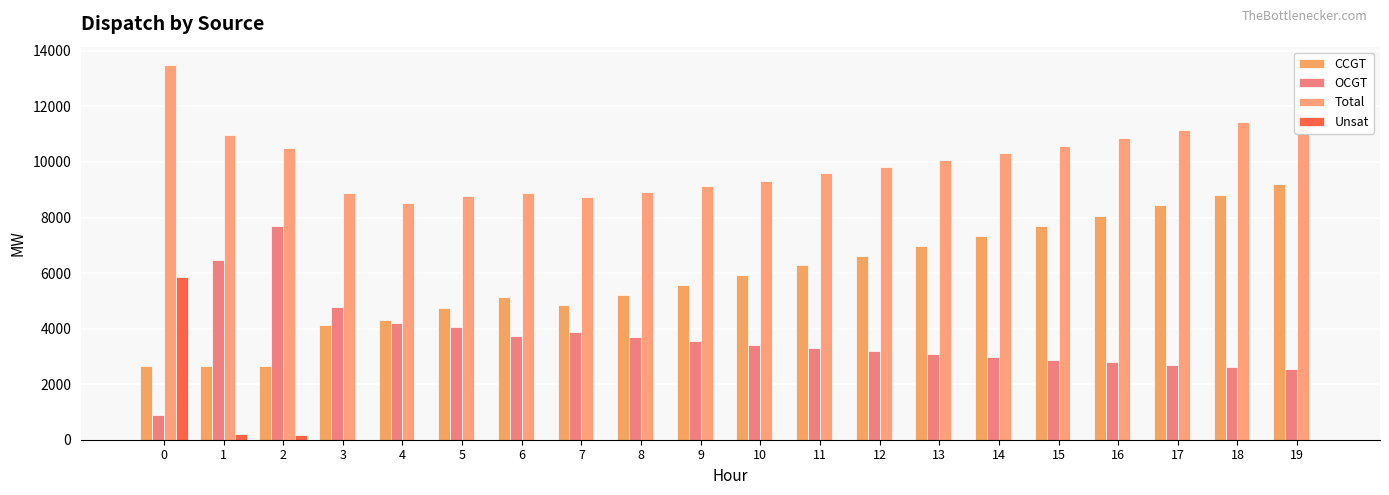

Which series changed the most between 4 and 13?

CCGT